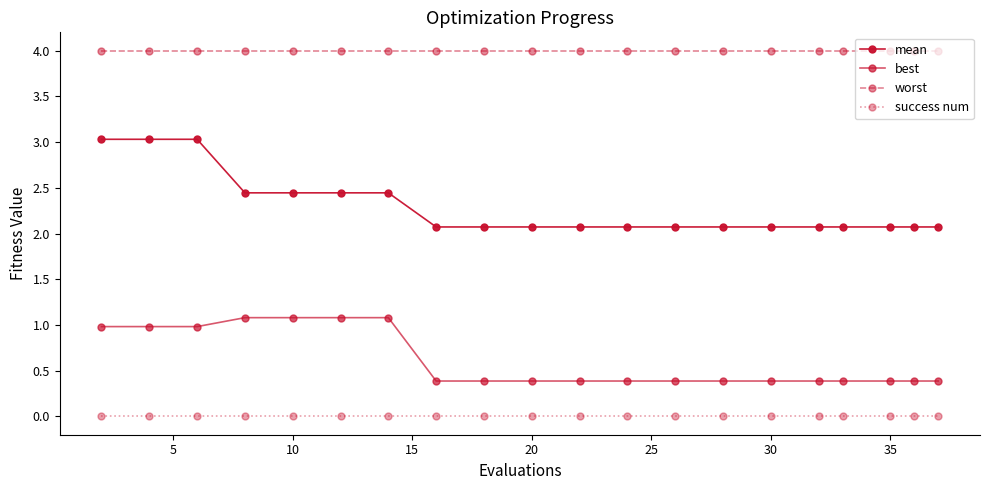

True or false: best and mean intersect in this chart.

False